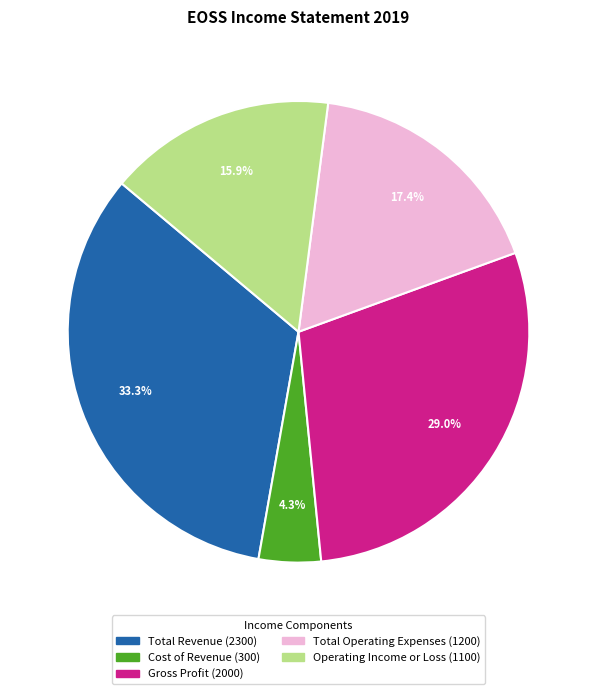

What is the ratio of the value at Operating Income or Loss to the value at Total Operating Expenses?

0.9